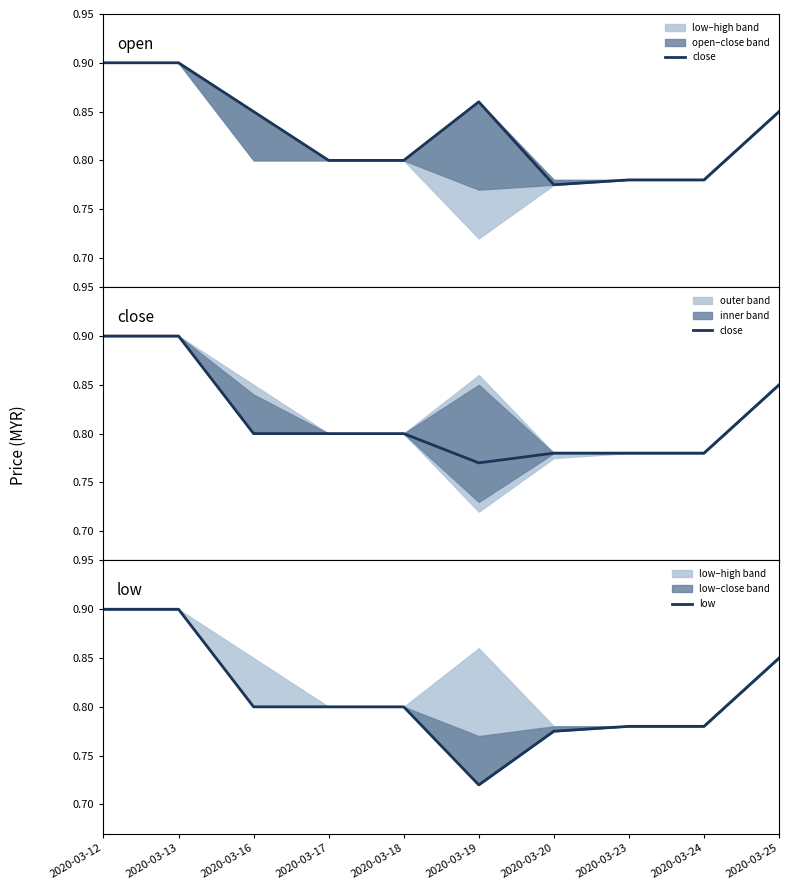

True or false: close and low intersect in this chart.

False